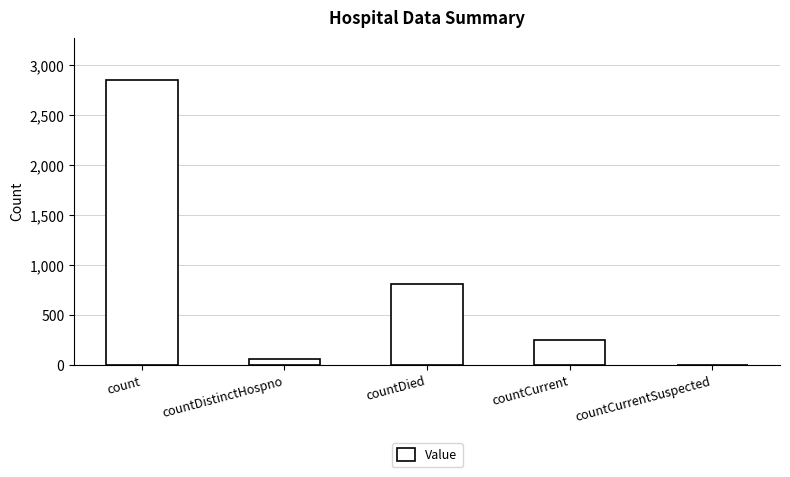

What is the sum of the values at countCurrent and countDied?

1064